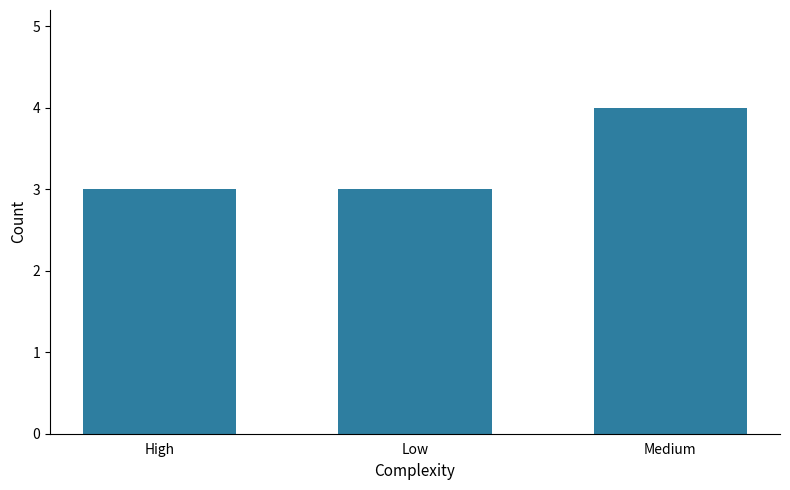

The value at High is 3. True or false?

True